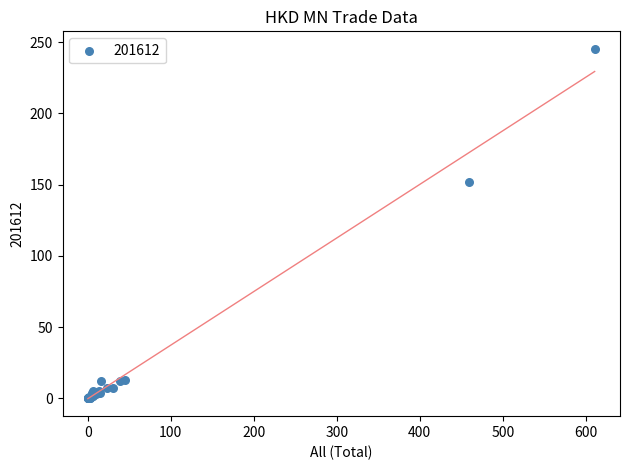

What Y value in the scatter plot is closest to 122?

152.1